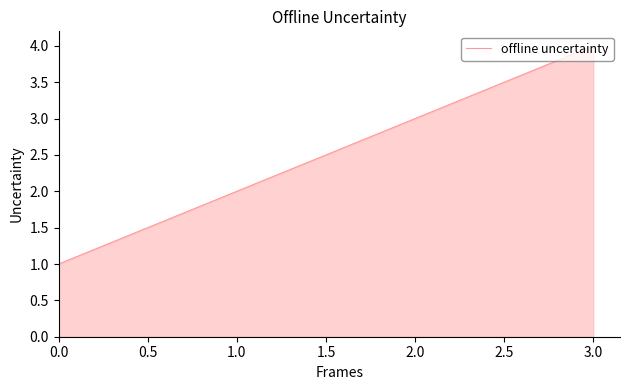

Is it true that the value at 2.0 is 1?

False